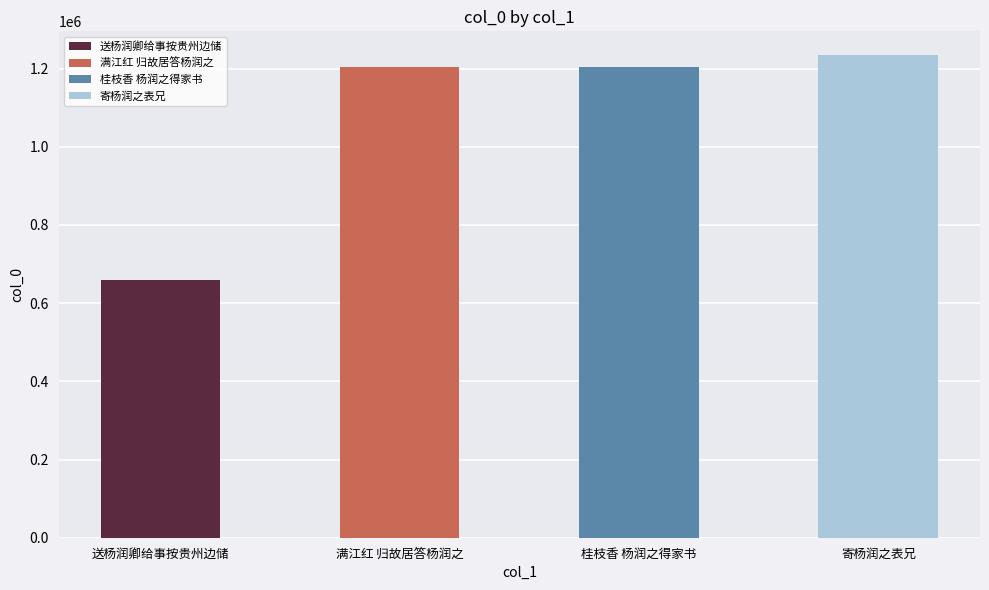

What is the sum of all values?

4302255